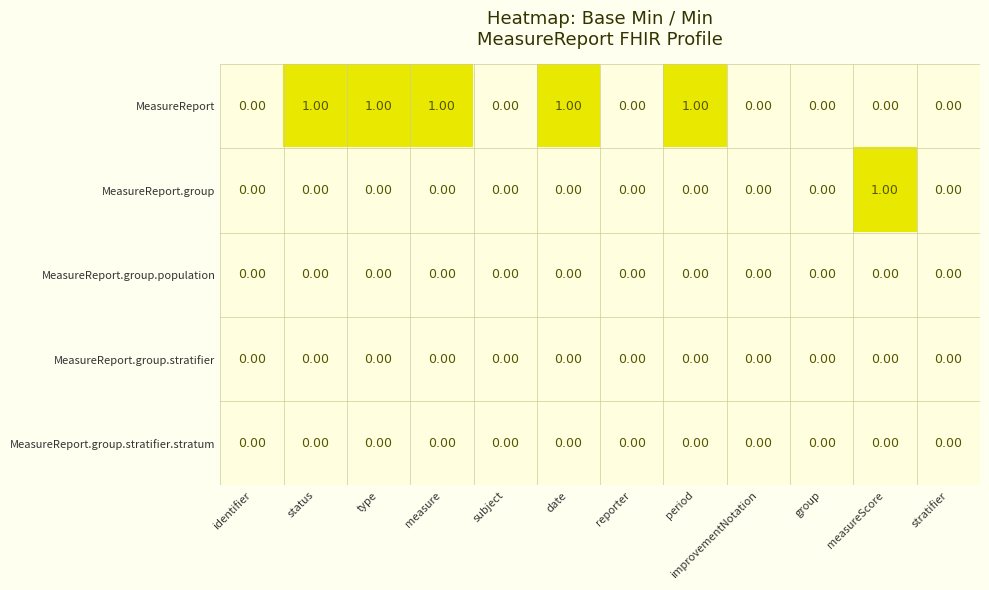

Which series changed the most between measure and reporter?

MeasureReport